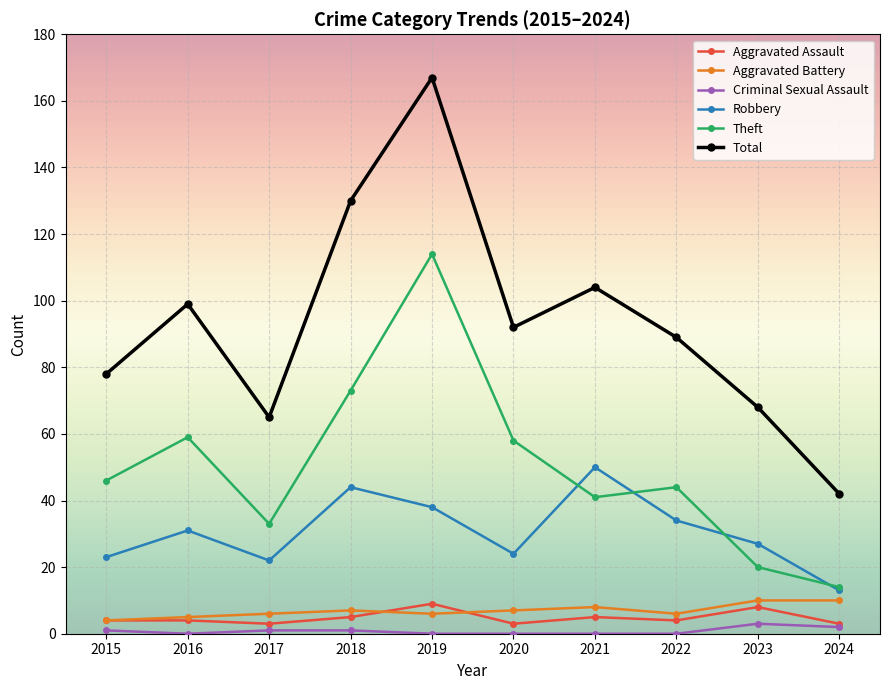

Is the value of Robbery at 2024 greater than the value of Criminal Sexual Assault at 2020?

Yes